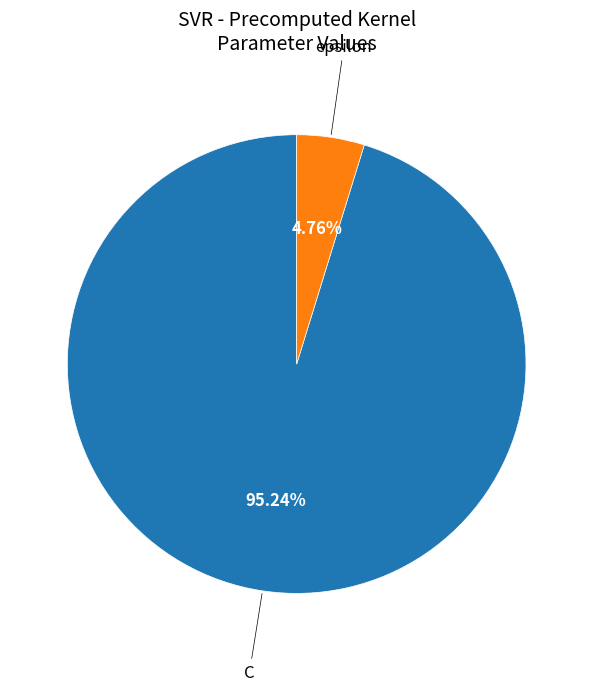

Is there a majority slice in this chart?

Yes